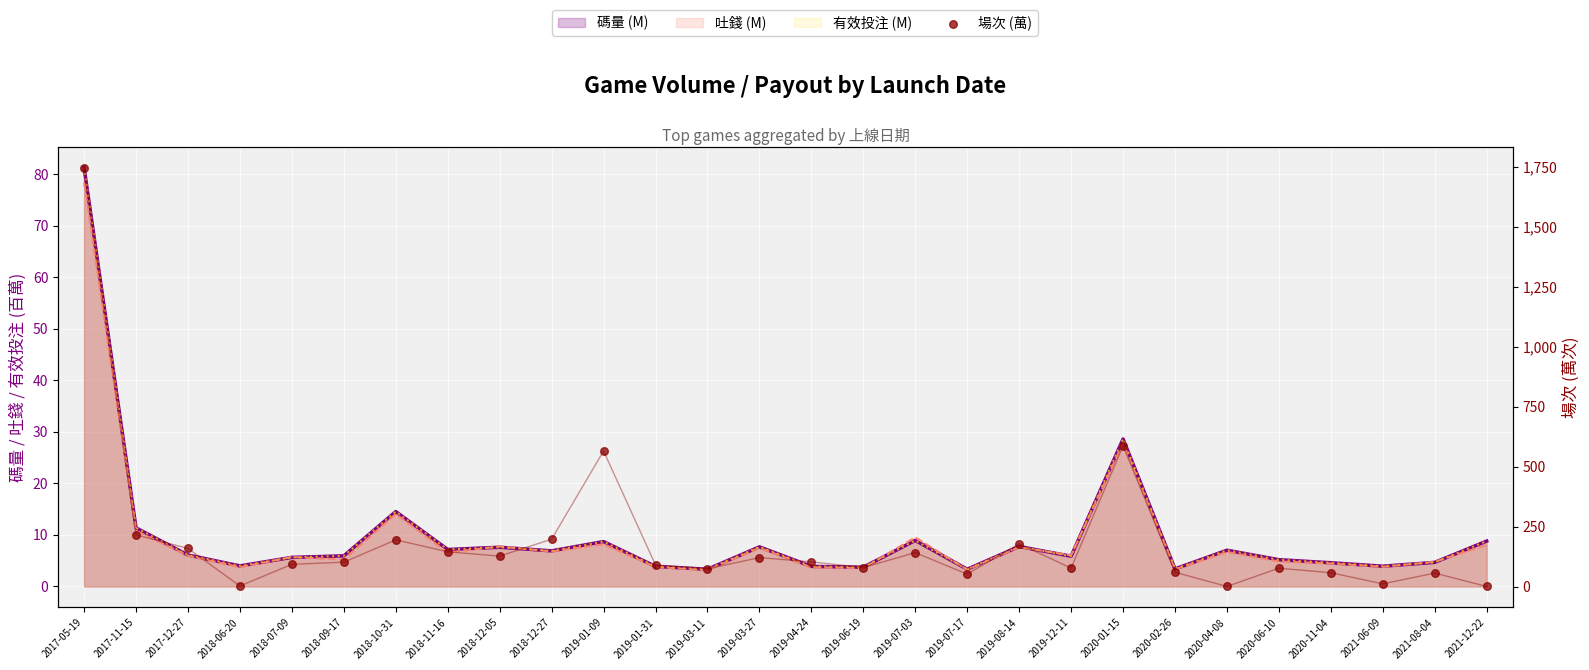

Which series reaches the minimum Y coordinate?

場次 (萬)